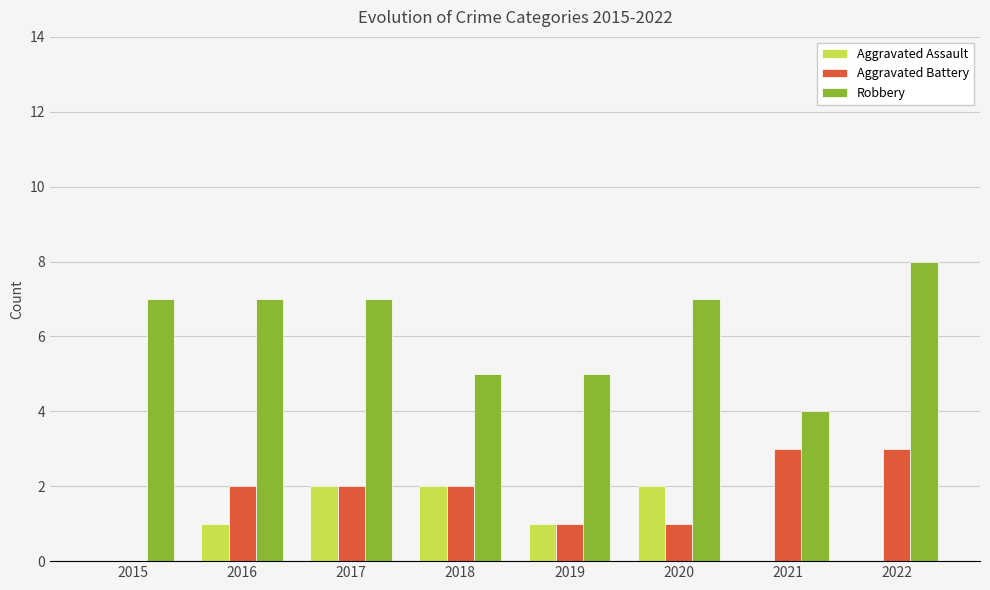

The Robbery series shows 8 at 2018. True or false?

False